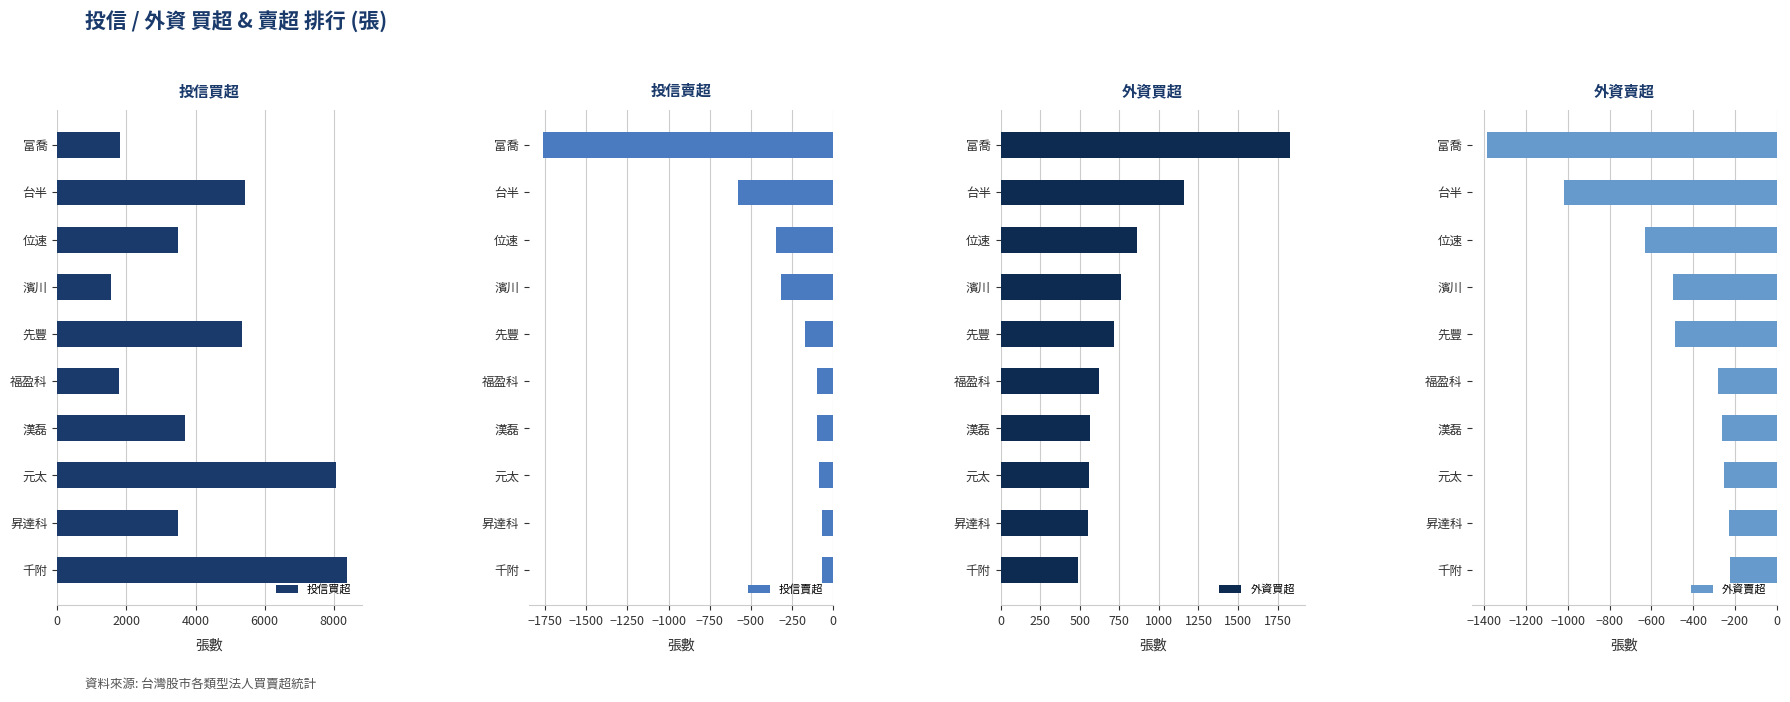

The value of 投信買超 at 濱川 is 1569. True or false?

True